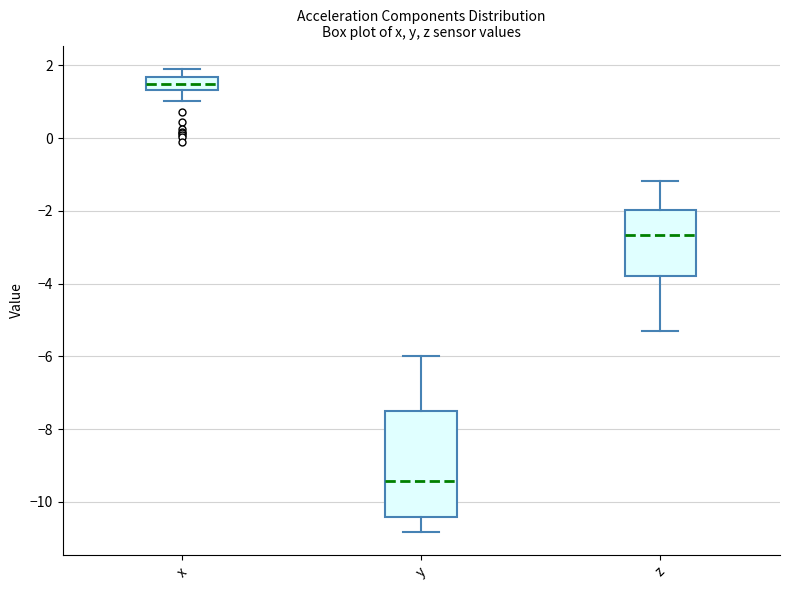

Reading left to right, read every box against the y-axis: the position of its median line, the range the box covers, and the ends of its whiskers. The values are not printed on the chart, so give them approximately, as read against the axis.

x: median 1.4 (inside the box), box 1.4 to 1.6, whiskers 1.0 to 2.0
y: median -9.4, box -10.4 to -7.6, whiskers -10.8 to -6.0
z: median -2.6, box -3.8 to -2.0, whiskers -5.2 to -1.2